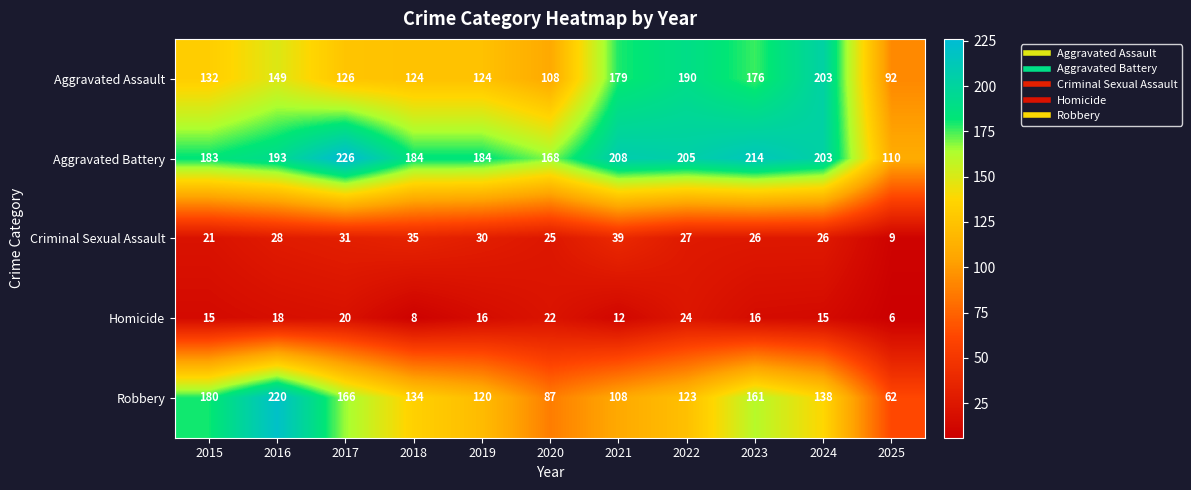

True or false: Aggravated Assault has a value of 68 at 2016.

False